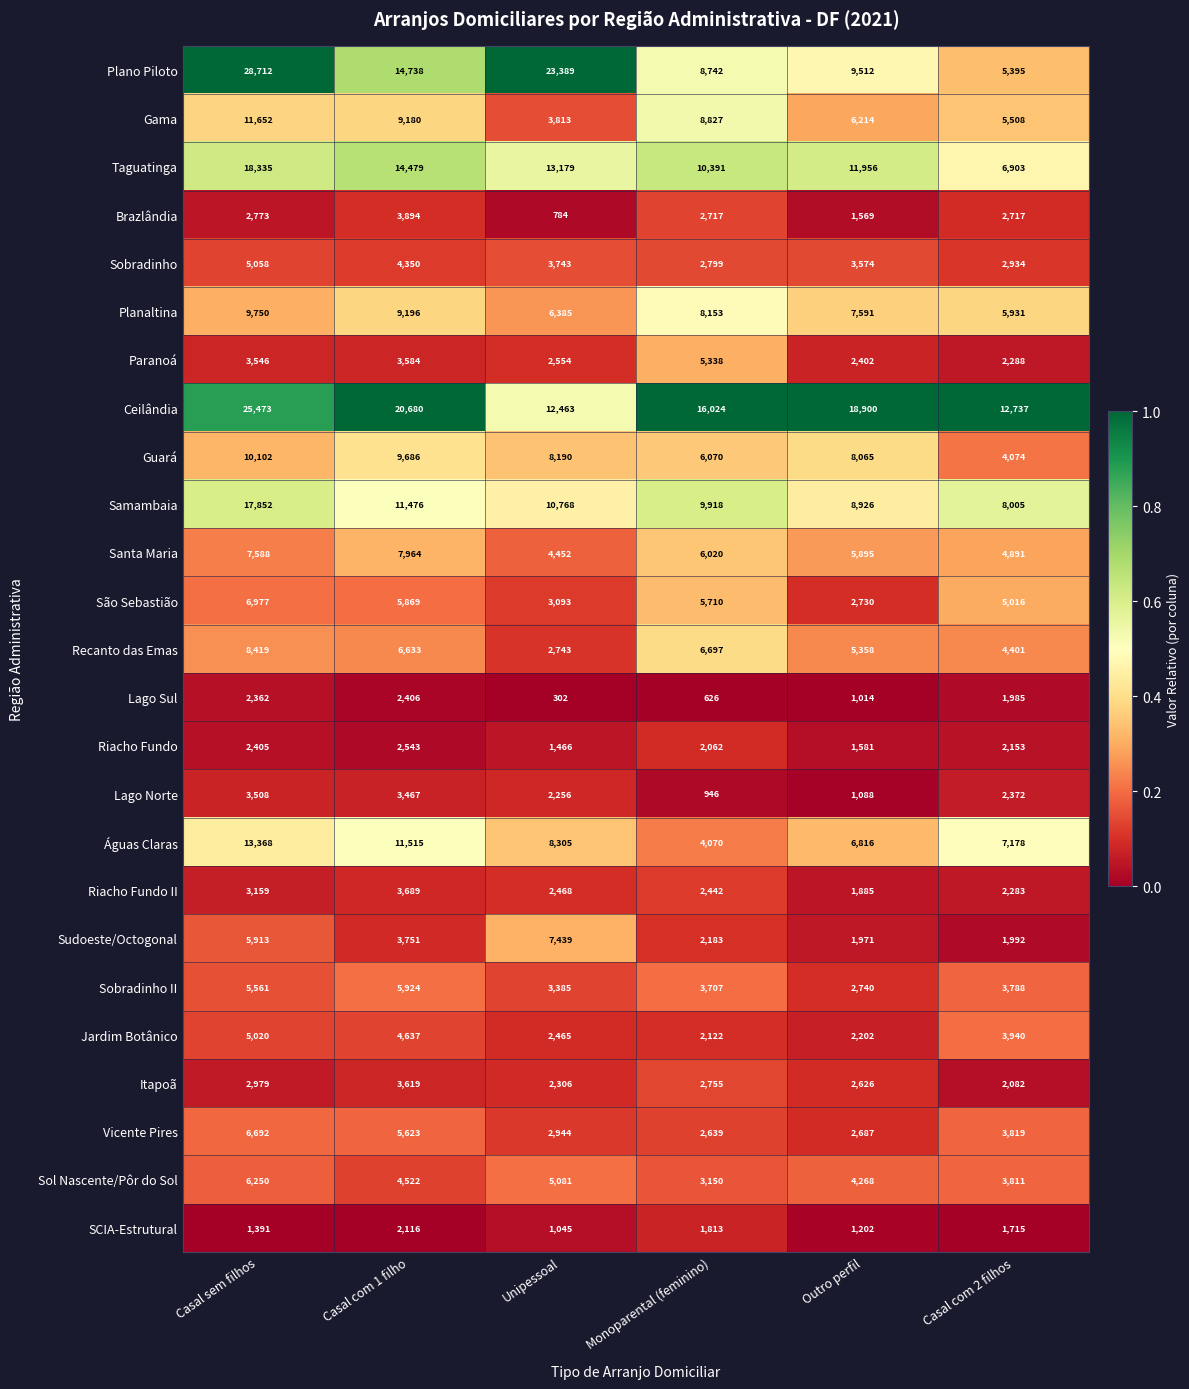

Which category has the highest value across all series?

Casal sem filhos